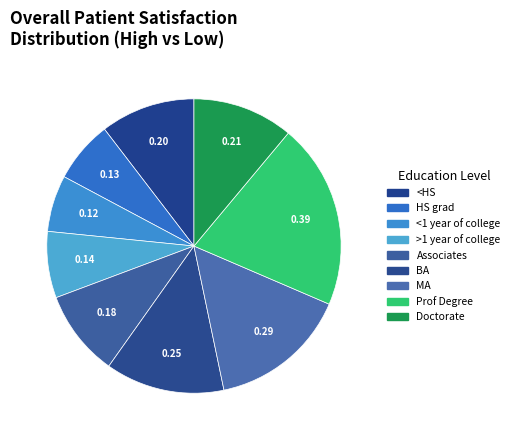

To the nearest percent, what is the difference between the <HS and >1 year of college slice percentages?

3%